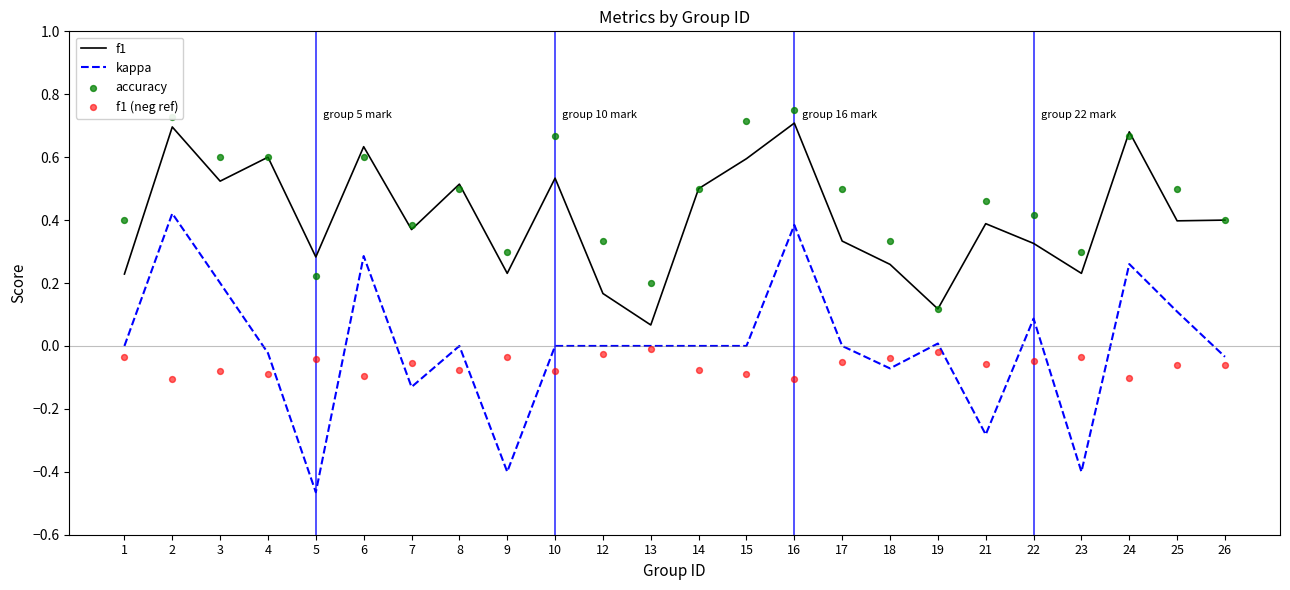

Which series has the largest Y range (max minus min)?

kappa